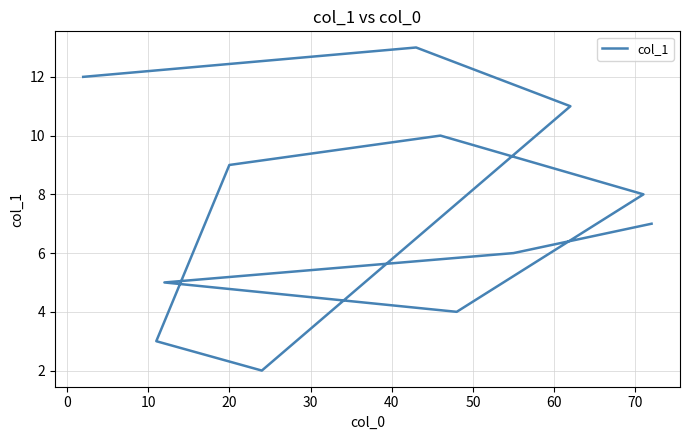

What is the maximum value shown in the chart?

13